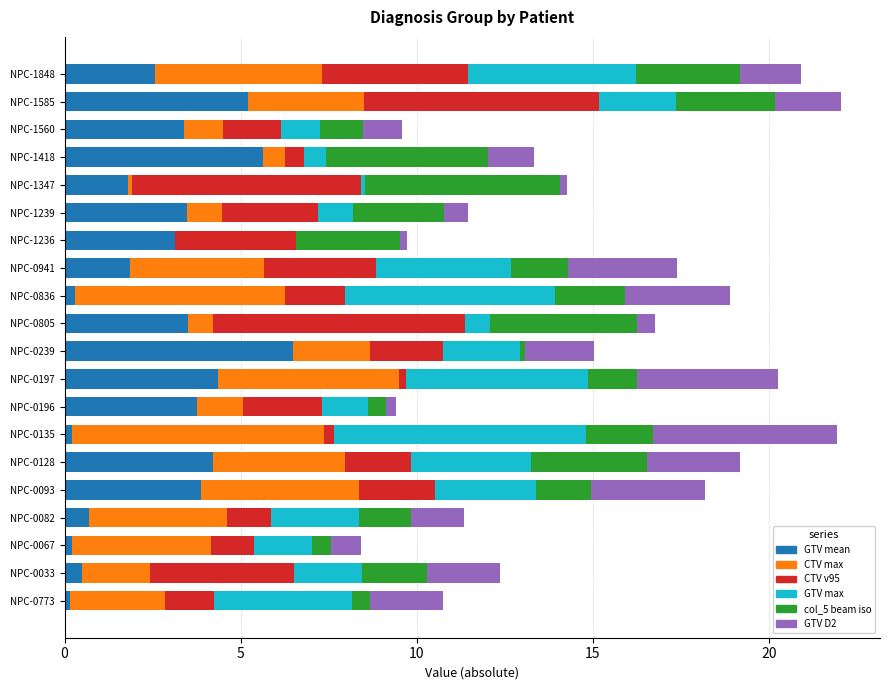

What is the total value across all series at NPC-0082?

11.3